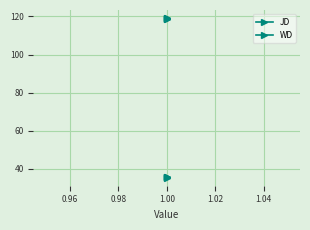

How many data points in JD are less than 119?

2